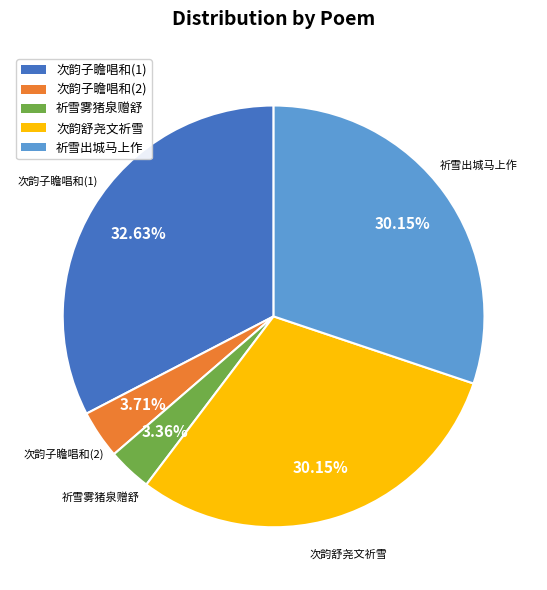

Is there a majority slice in this chart?

No